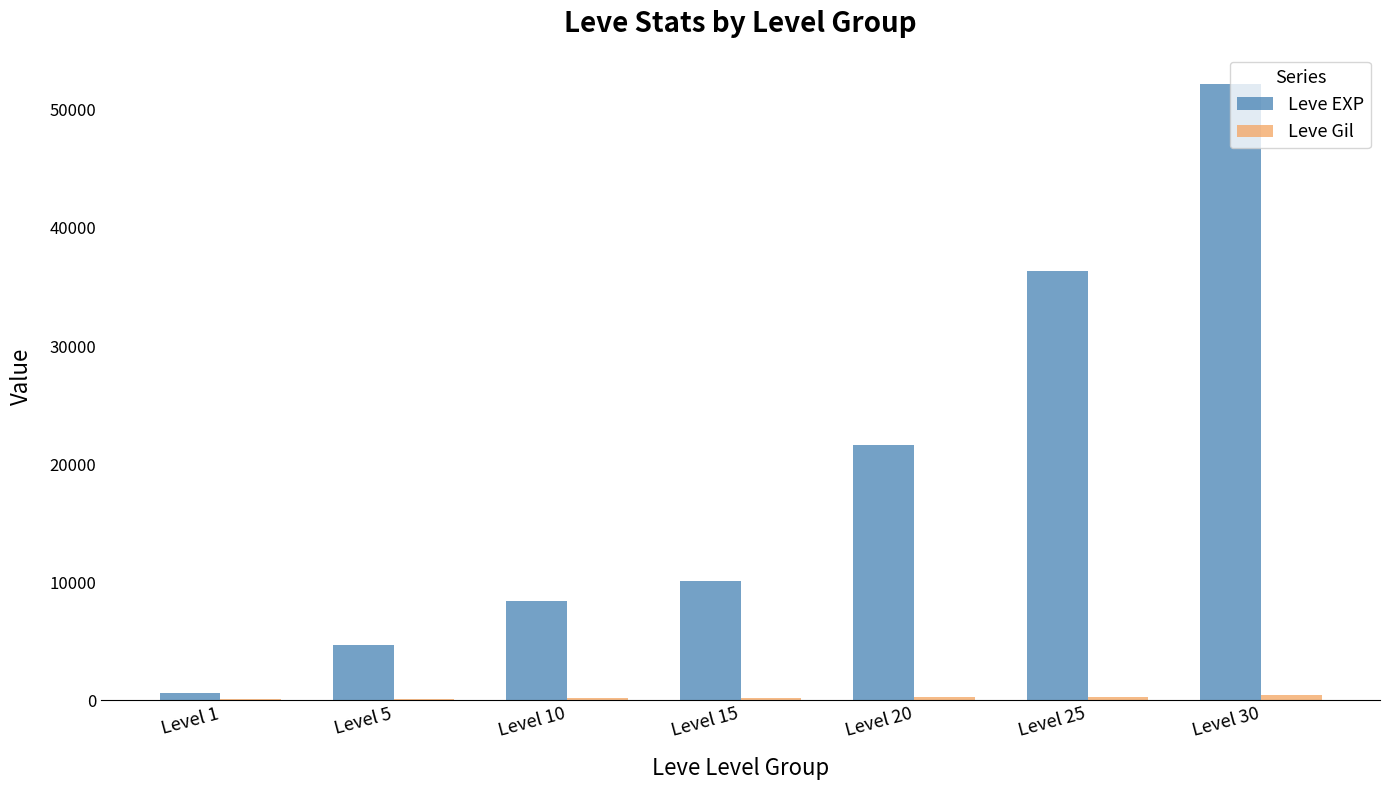

At which category is the sum across all series the highest?

Level 30